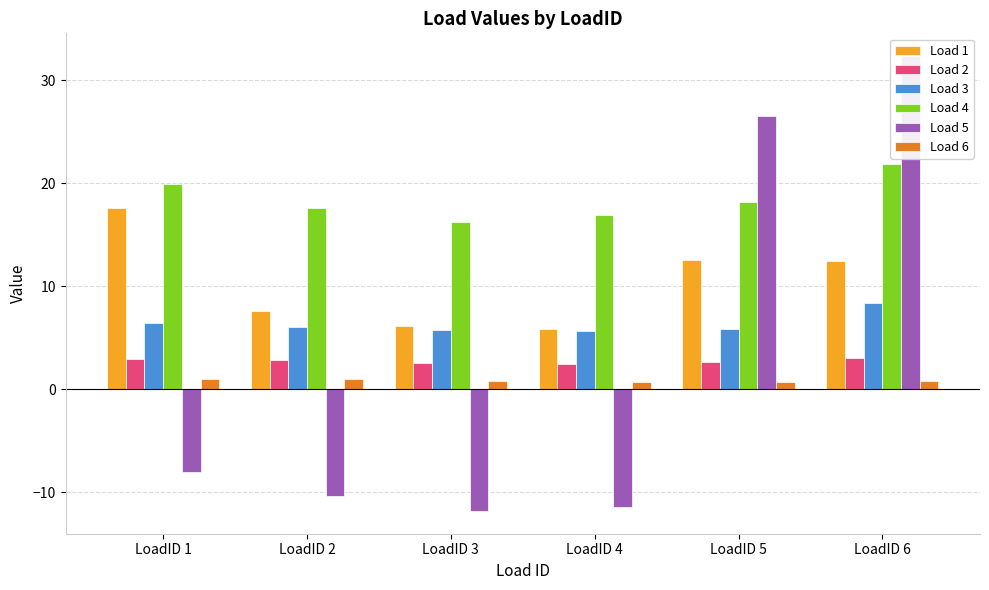

At which label is Load 5 closest to 10?

LoadID 5